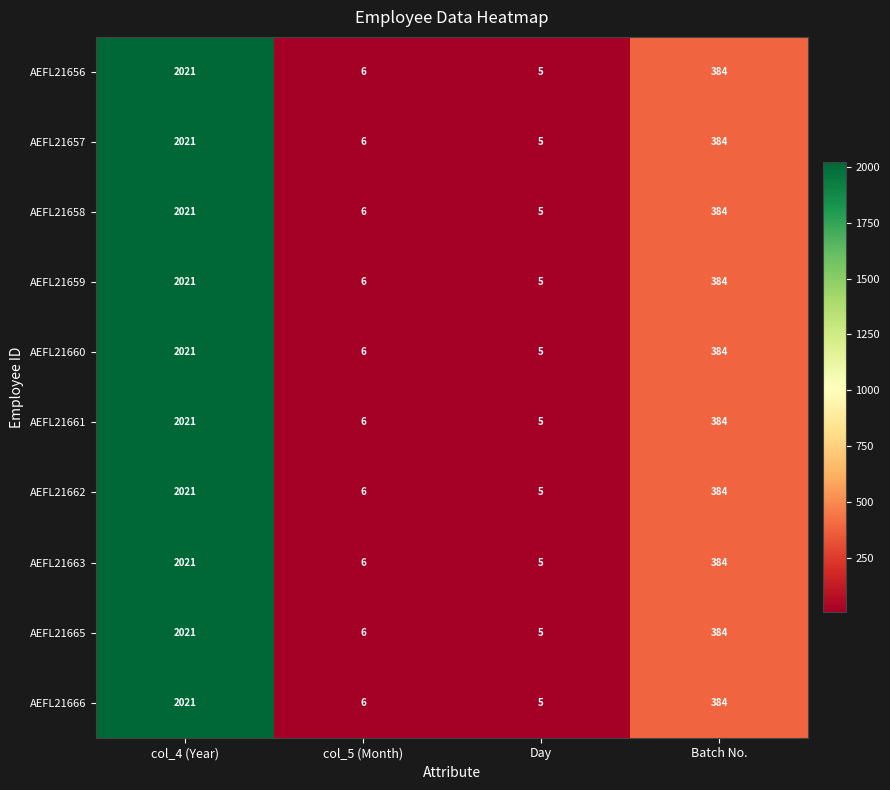

How many distinct data groups are displayed?

10